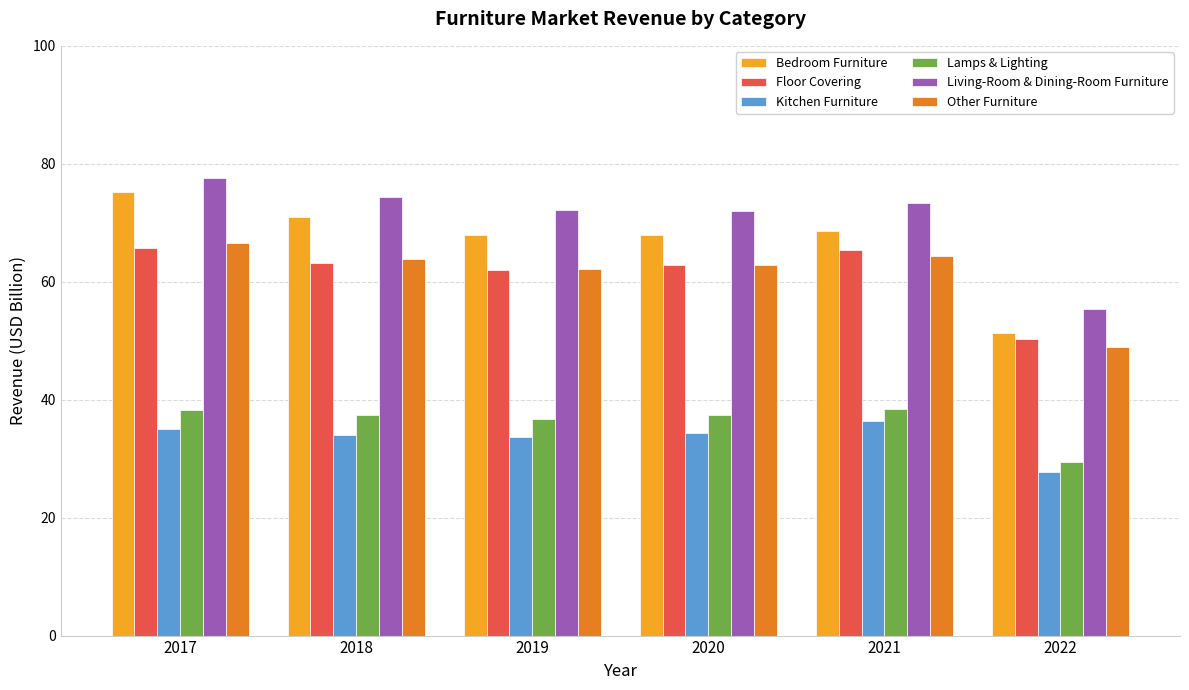

What is the difference between the Kitchen Furniture values at 2018 and 2020?

0.3